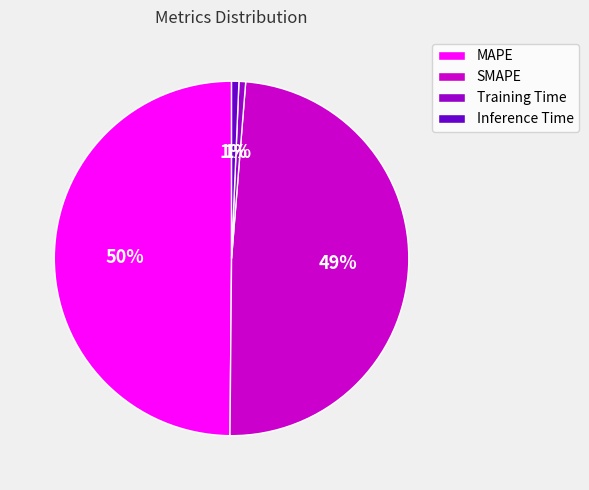

What is the largest slice in the pie chart?

MAPE